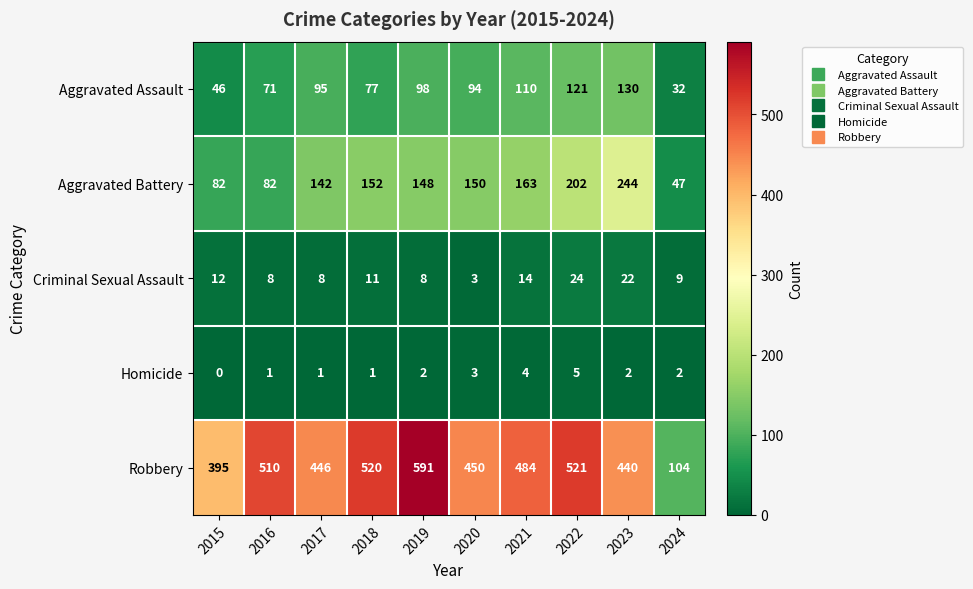

At which category does the chart reach its minimum across all series?

2015